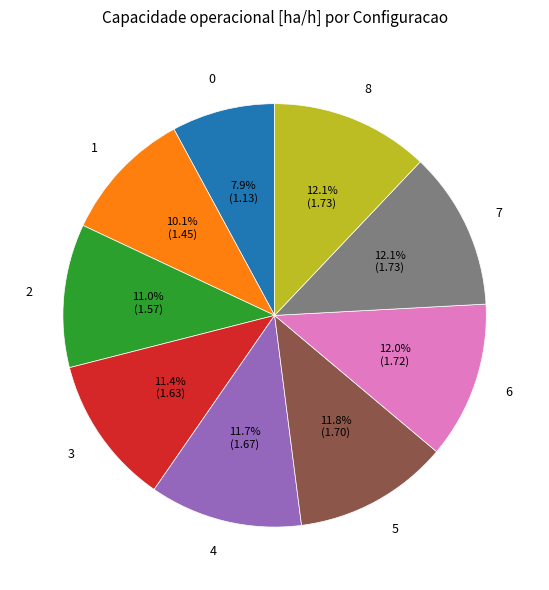

Approximately how many times larger is the value at 6 compared to 1?

1.2